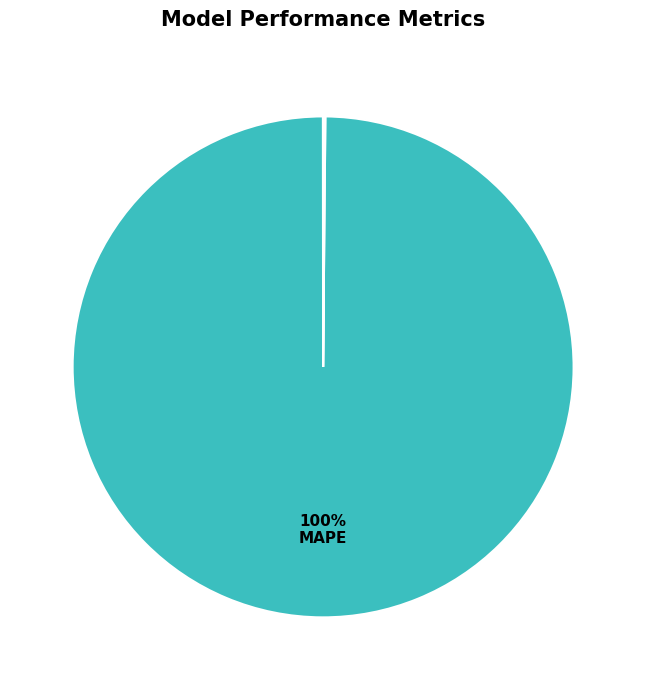

Is there any slice that represents more than half of the pie?

Yes